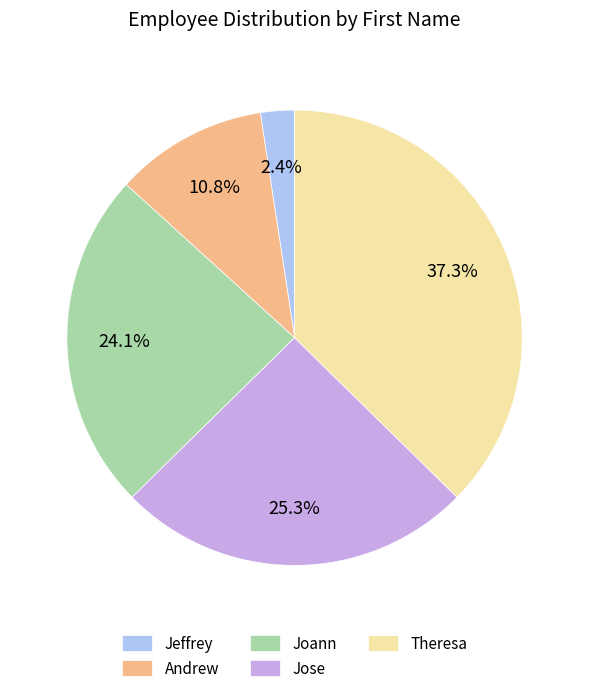

Between Jeffrey and Theresa, which is larger?

Theresa